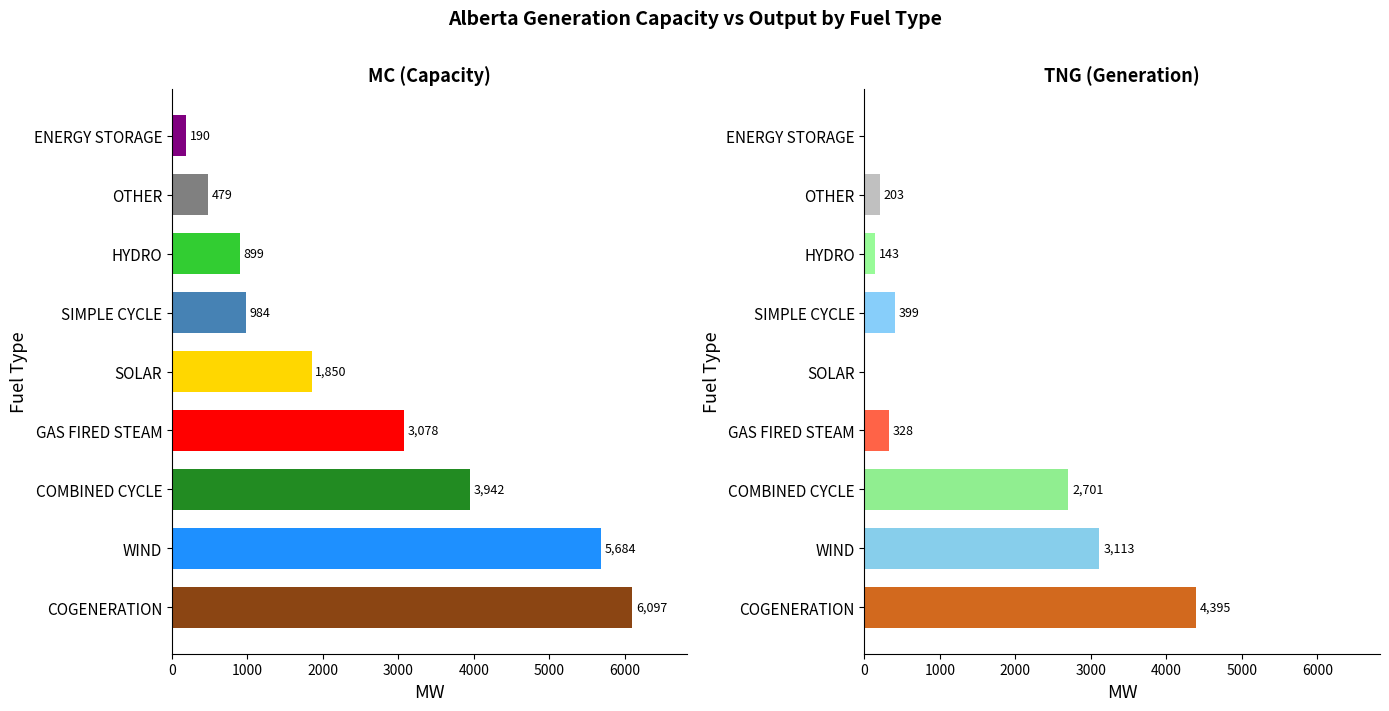

The value of MC (Capacity) at COGENERATION is 6097. True or false?

True